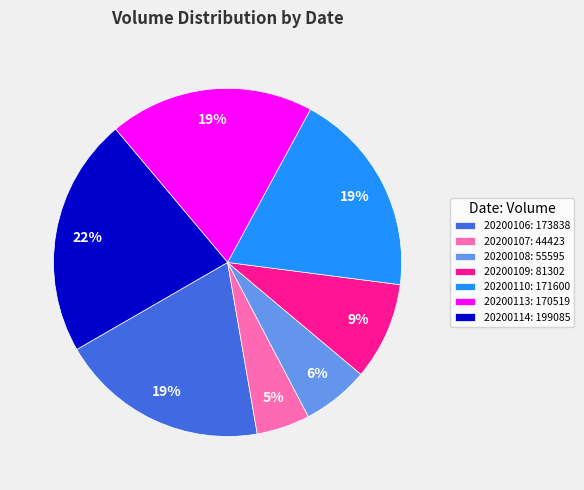

To the nearest percent, what portion does 20200109 represent?

9%